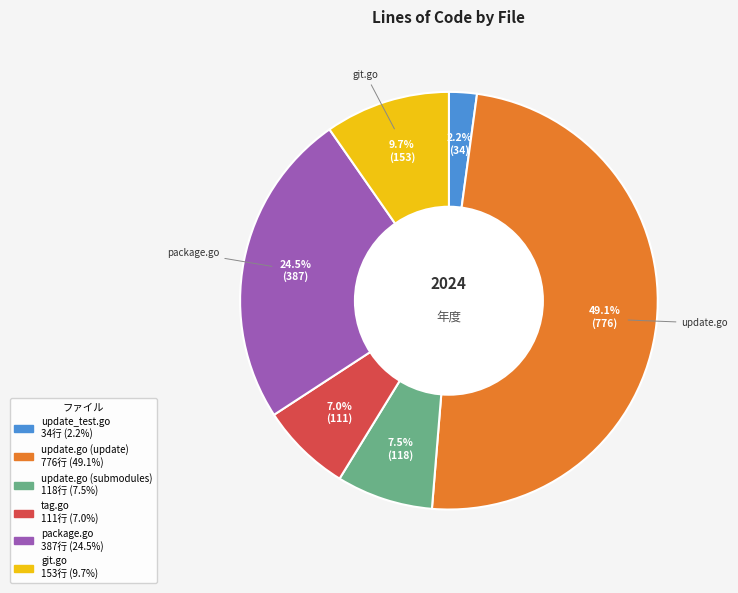

What is the ratio of the value at update.go (update) to the value at git.go?

5.1